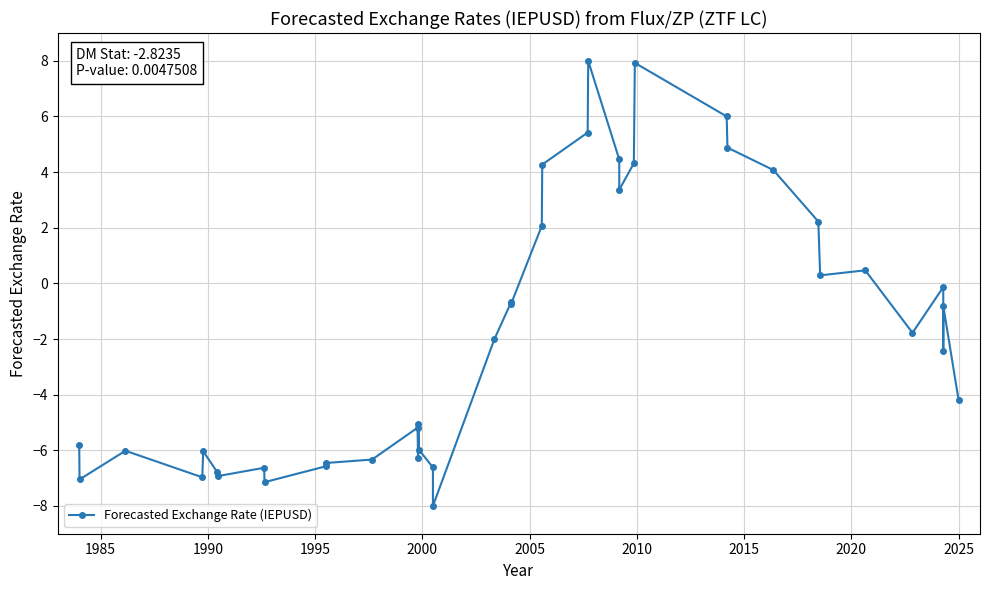

What is the average value?

-1.8